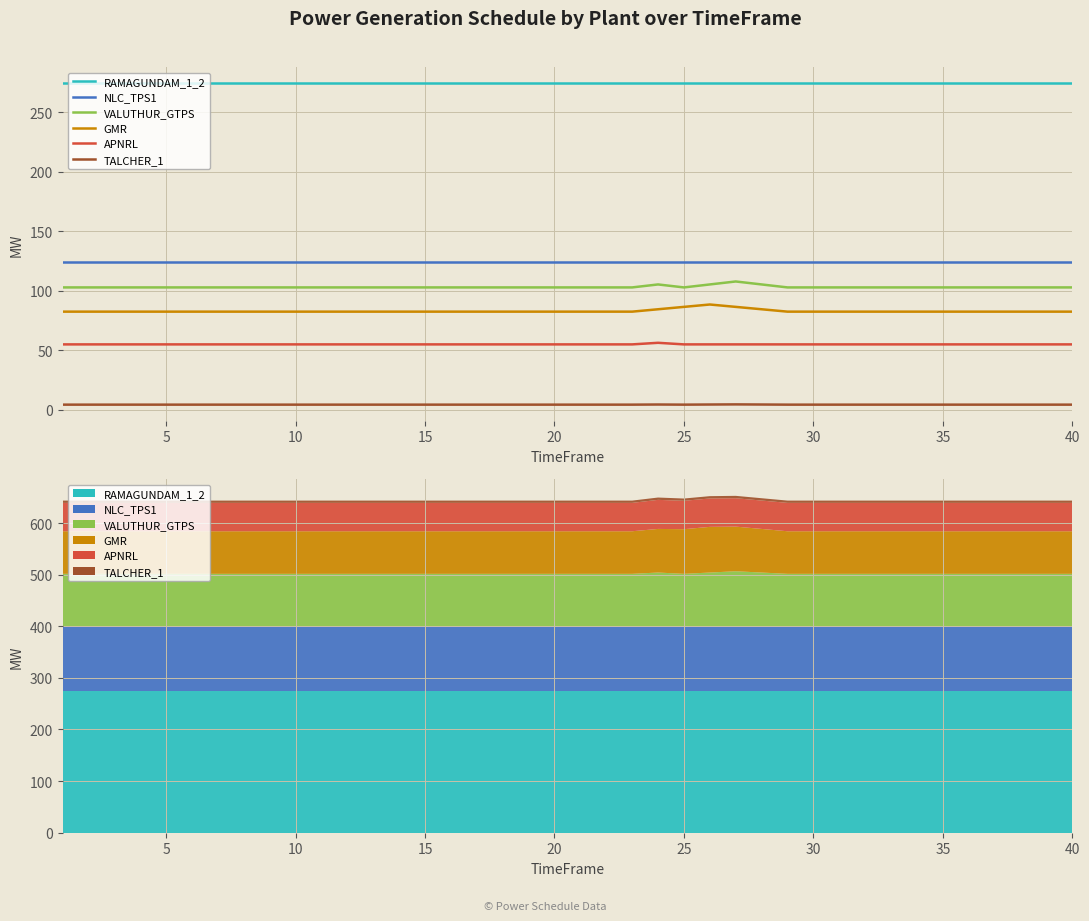

True or false: APNRL and RAMAGUNDAM_1_2 cross at least once.

False